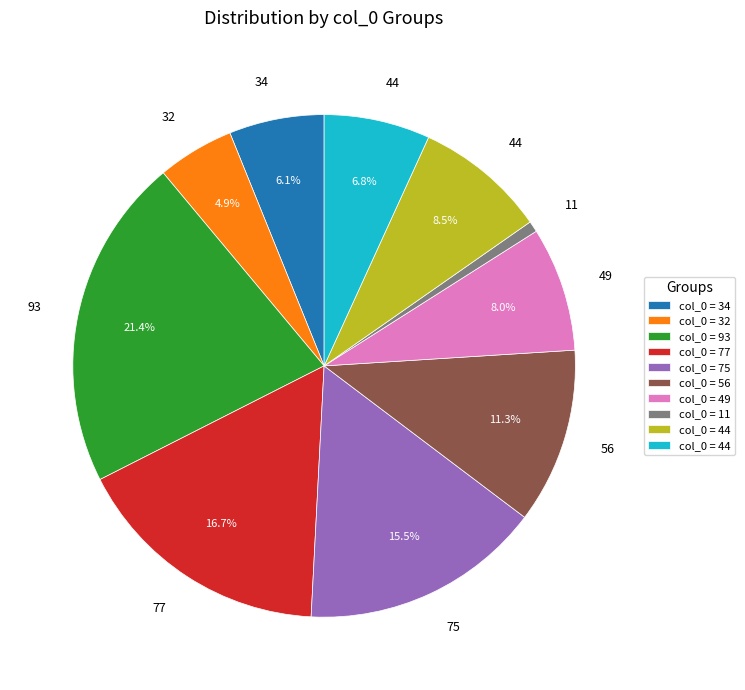

To the nearest percent, what is the average slice percentage?

10%